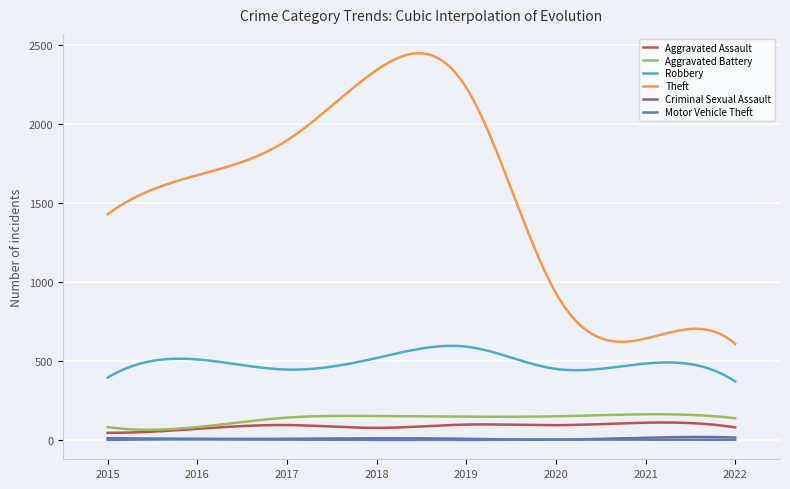

True or false: Aggravated Assault and Robbery cross at least once.

False